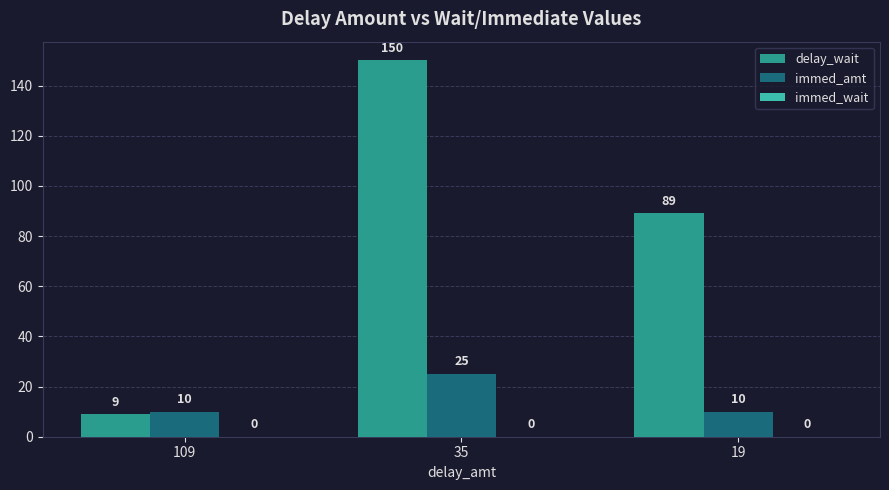

Are the bars grouped side by side (vs. stacked)?

Yes